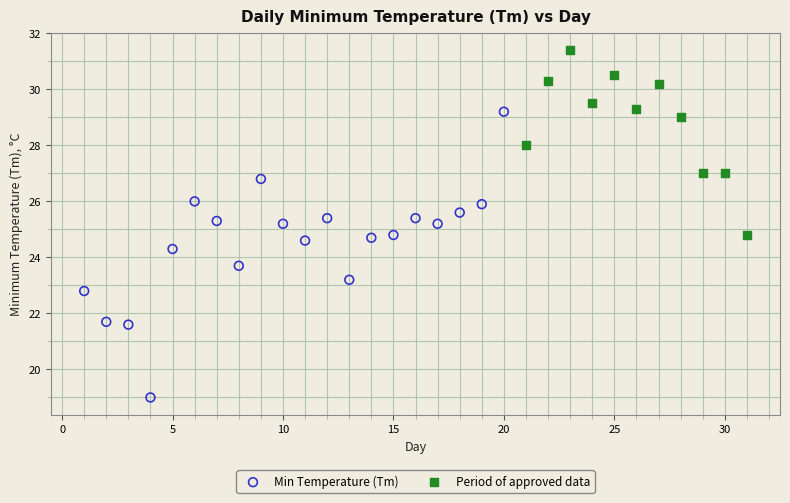

Which series contains the lowest Y value?

Min Temperature (Tm)